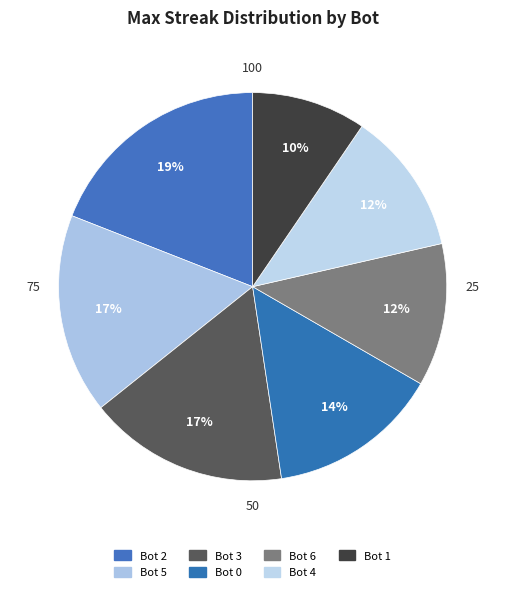

What percentage is the Bot 6 slice, to the nearest percent?

12%